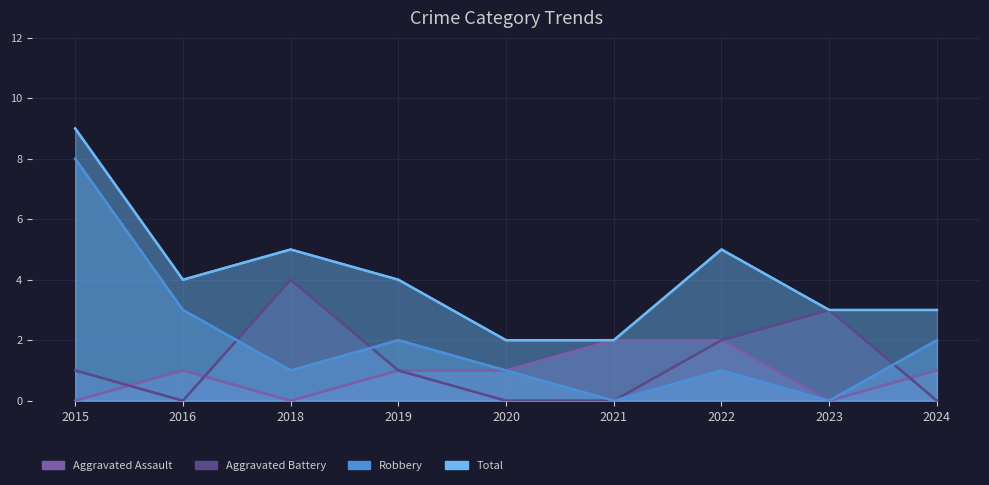

What is the sum of all Robbery values?

18